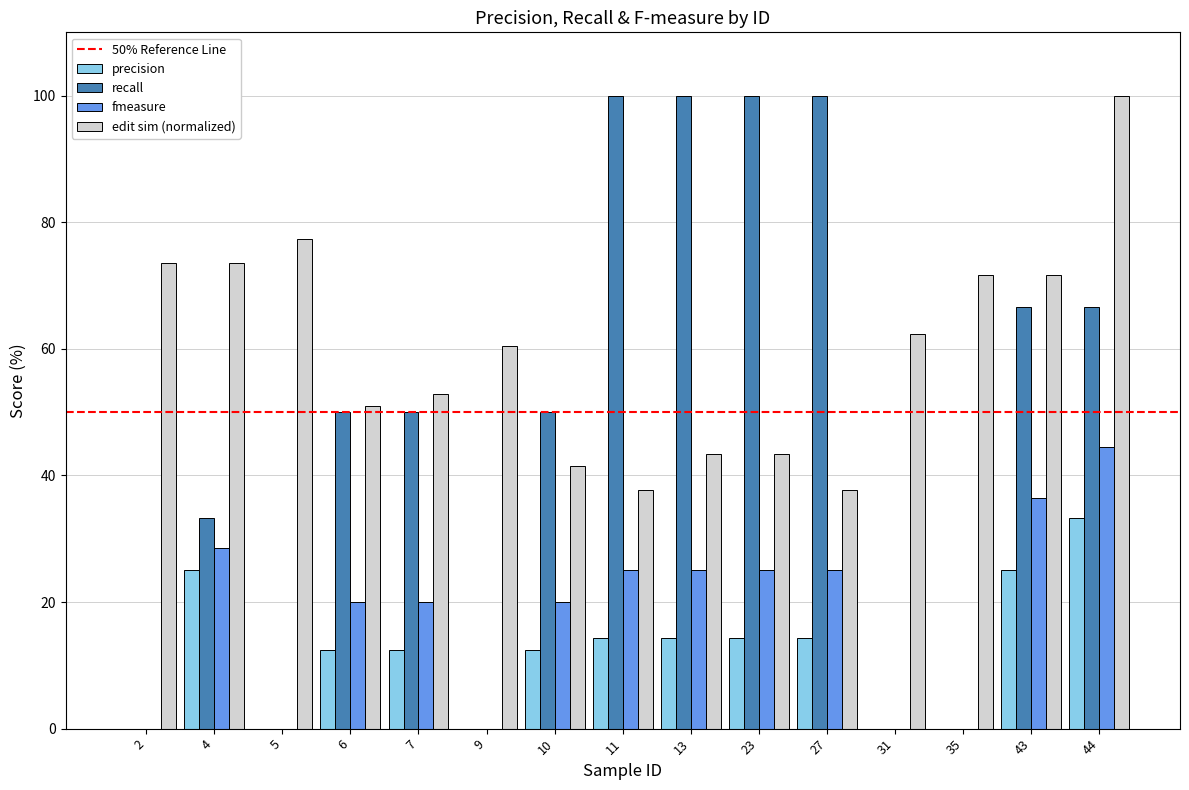

What is the sum of all fmeasure values?

269.4